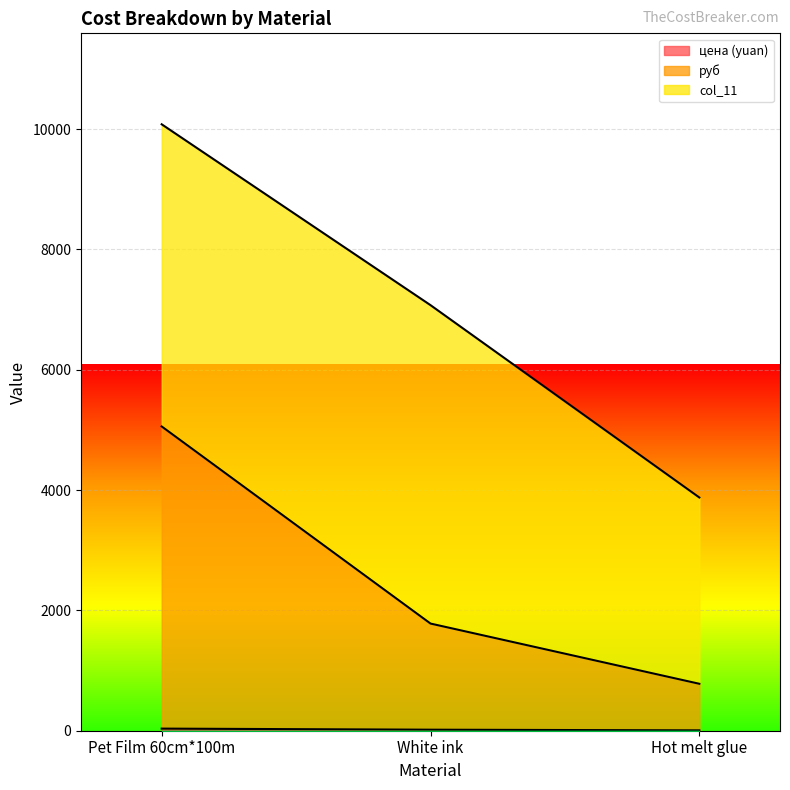

Count the руб values in the range 780 to 5057.

3